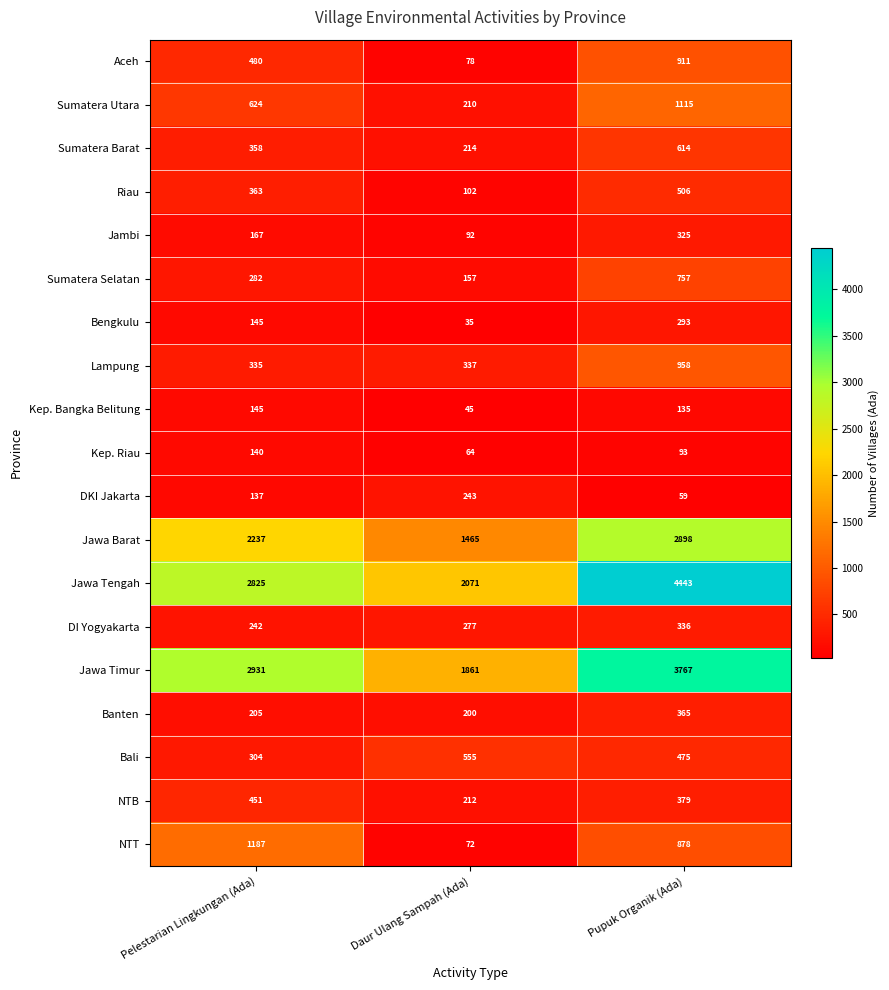

How many distinct data groups are displayed?

19